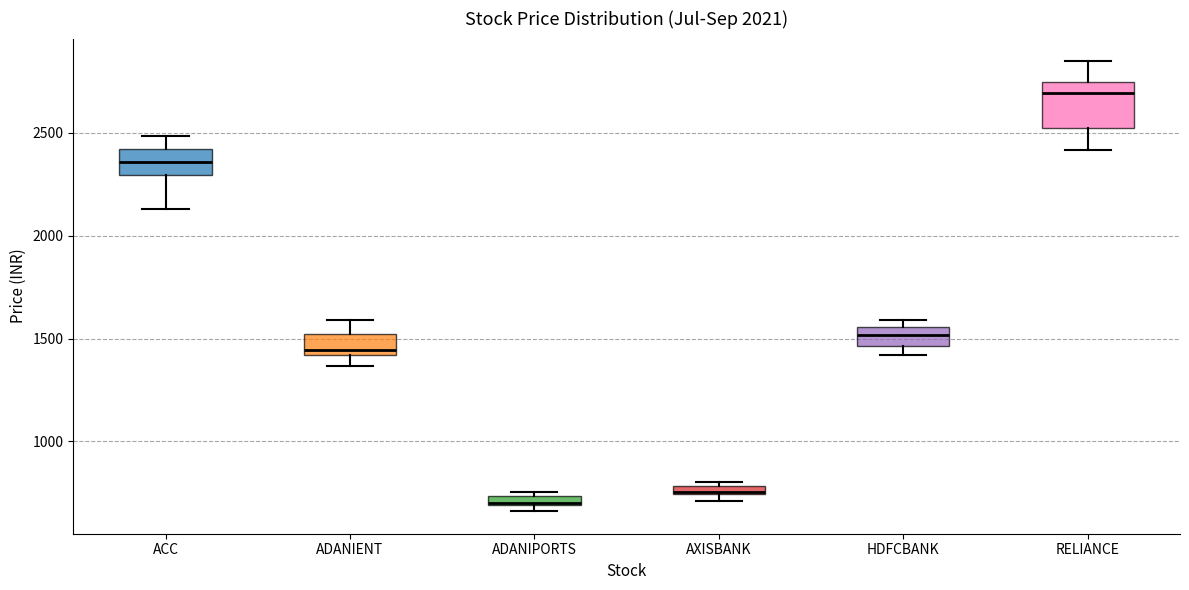

Where does the lower whisker of the box for RELIANCE end on the y-axis? The values are not printed on the chart, so give them approximately, as read against the axis.

2400